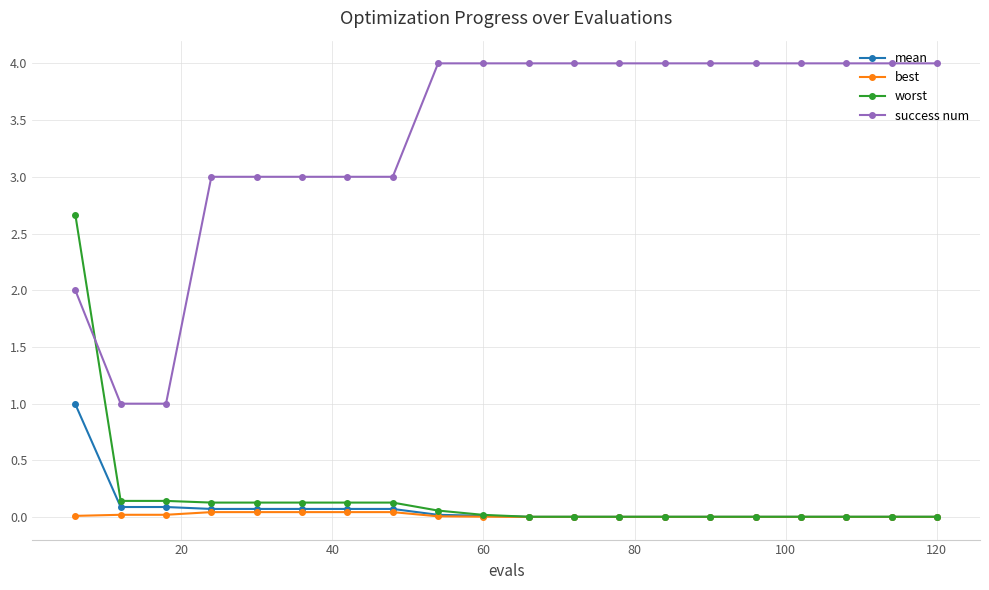

What is the greatest value displayed?

4.0